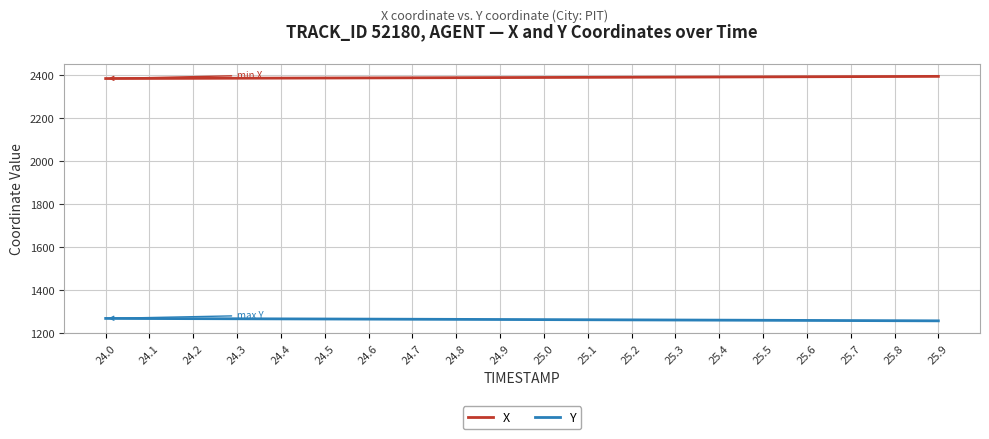

Rank the series at 25.0 from highest to lowest value.

X, Y